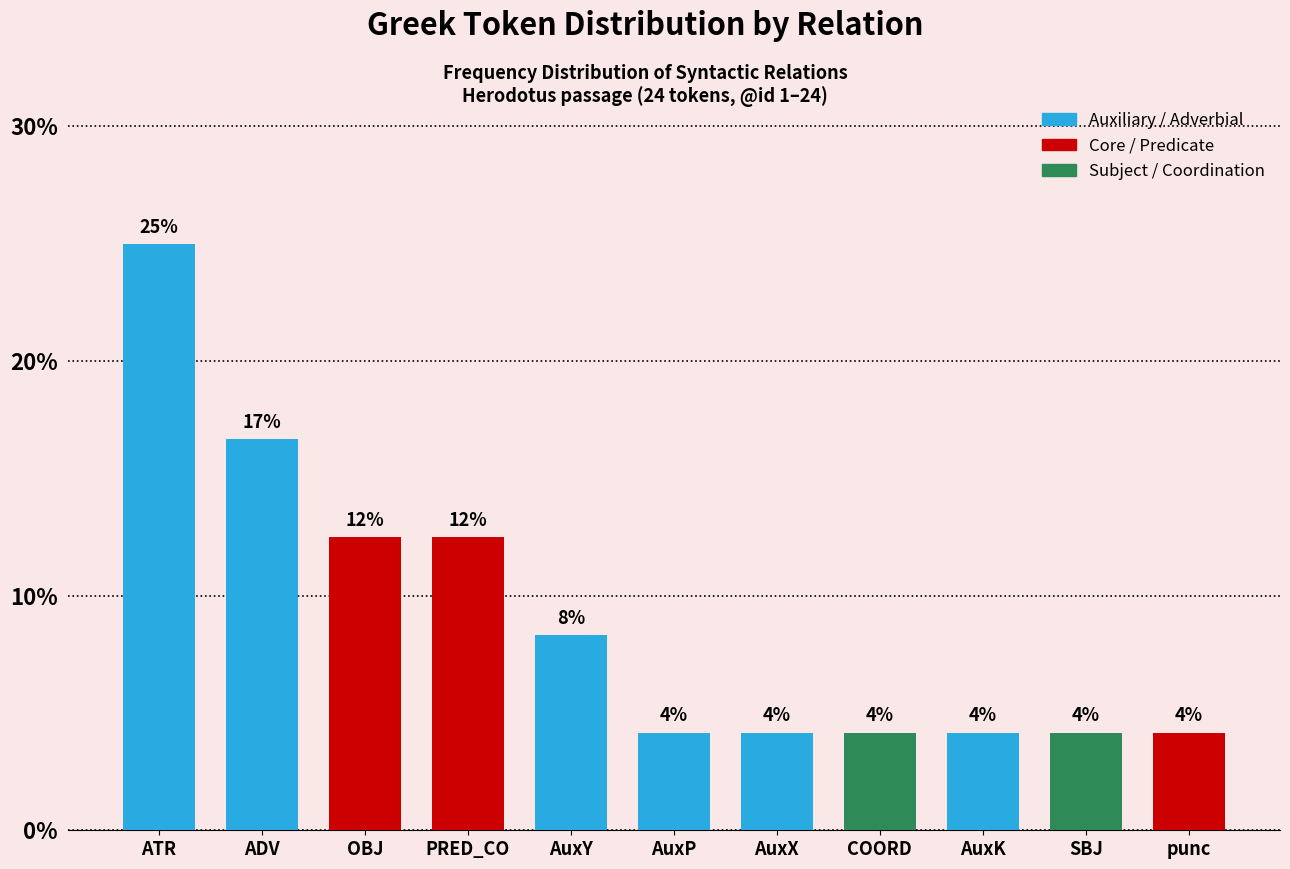

How many bars are there in total?

11